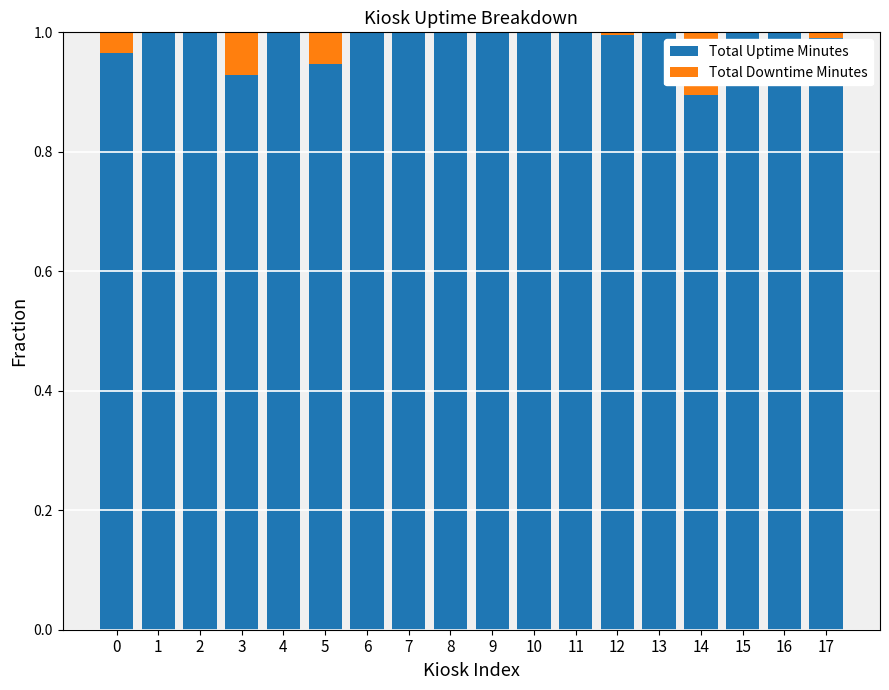

What is the sum of all Total Uptime Minutes values?

17.7